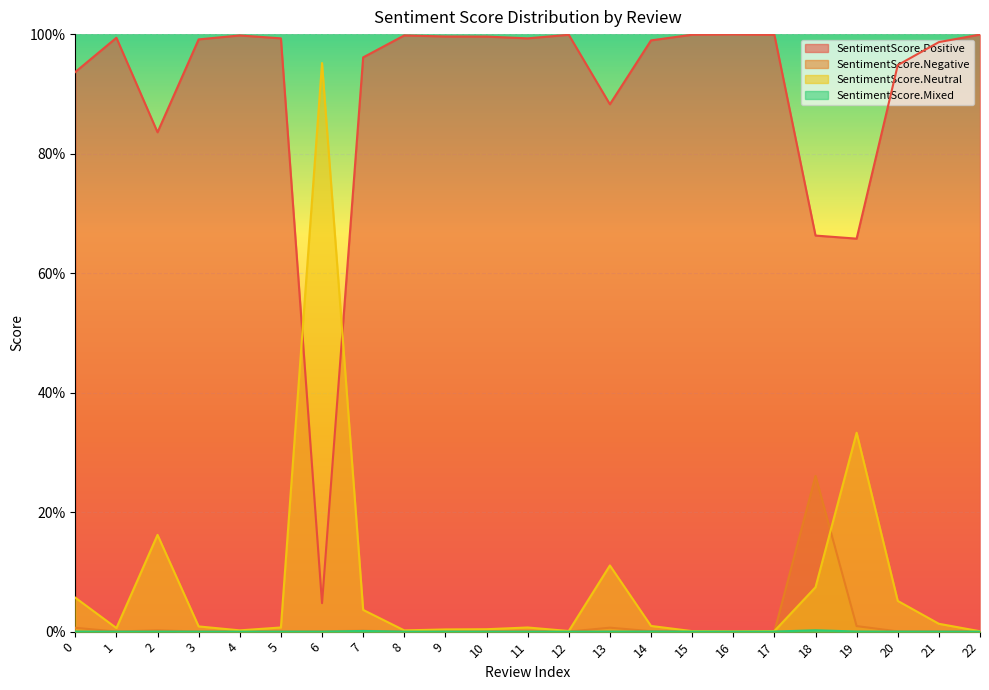

In SentimentScore.Mixed, how many points are higher than both neighbors (excluding endpoints)?

8